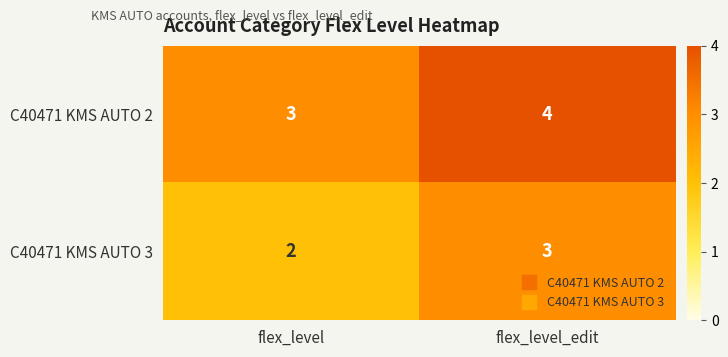

Is the value of C40471 KMS AUTO 2 at flex_level greater than the value of C40471 KMS AUTO 3 at flex_level?

Yes